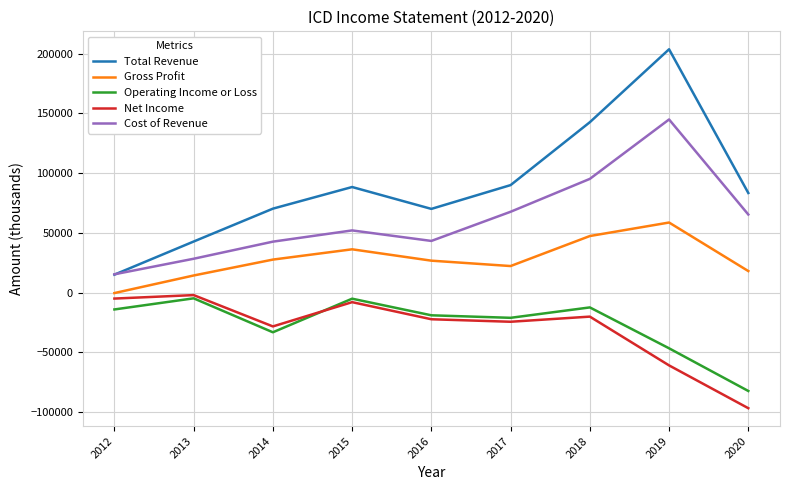

What is the average value of the Total Revenue series?

89589